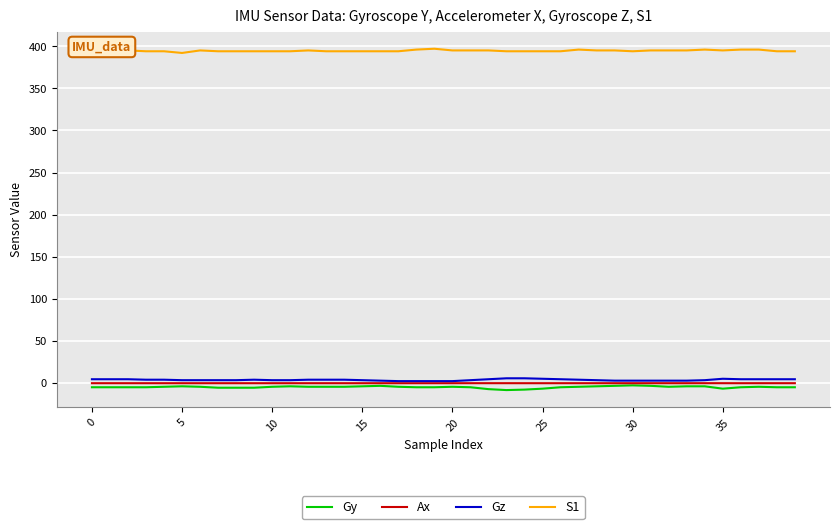

True or false: S1 and Ax cross at least once.

False